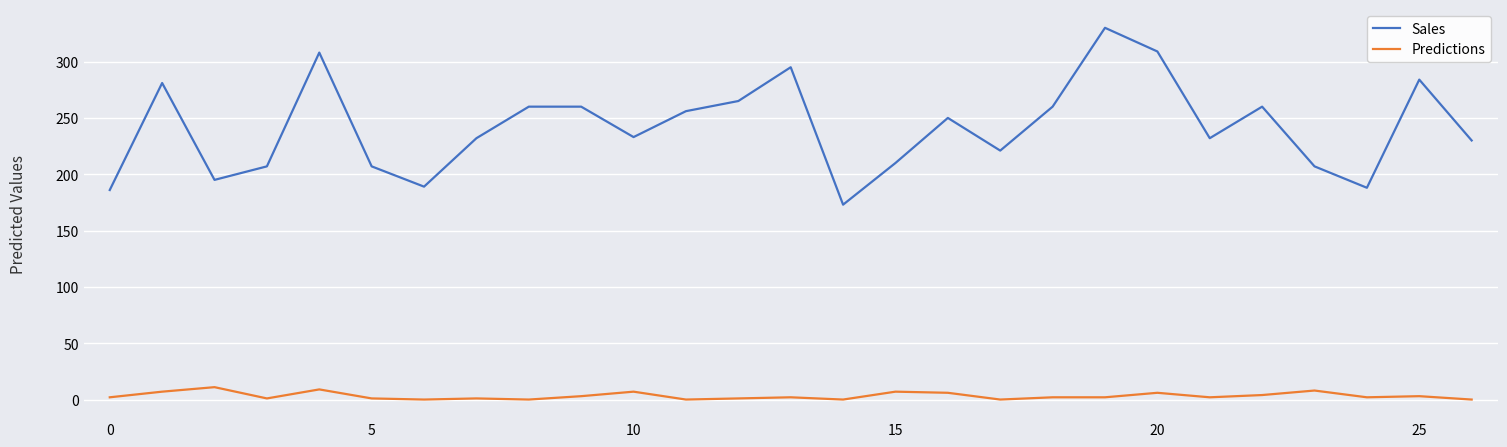

How many lines are shown in the chart?

2